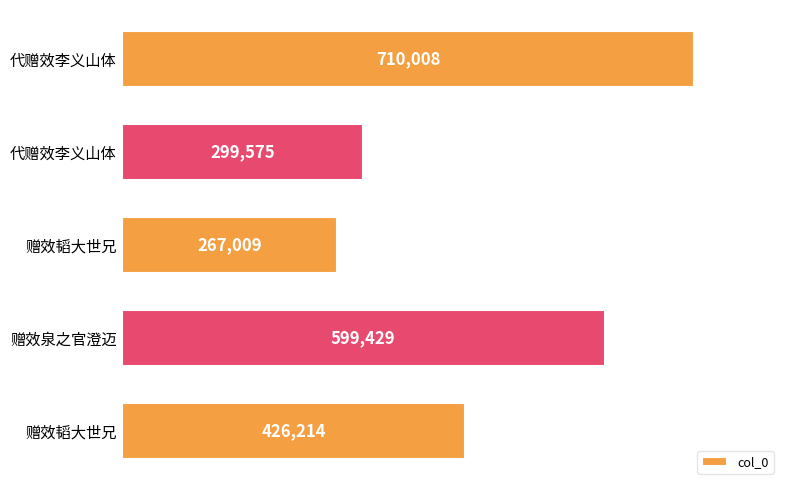

What is the greatest value displayed?

710008